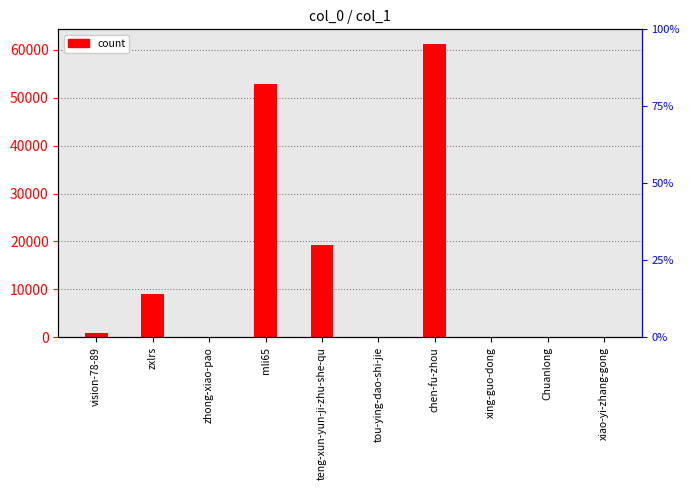

What is the smallest value displayed?

10